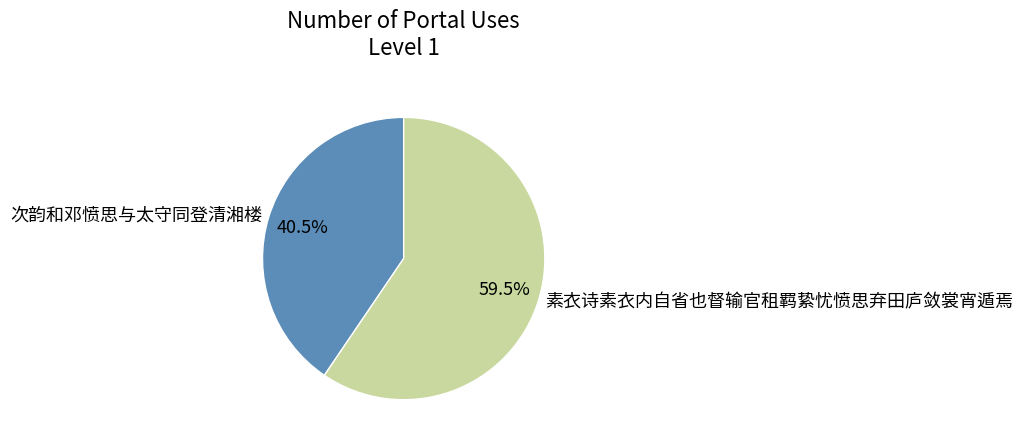

What is the ratio of the value at 次韵和邓愤思与太守同登清湘楼 to the value at 素衣诗素衣内自省也督输官租羁絷忧愤思弃田庐敛裳宵遁焉?

0.7